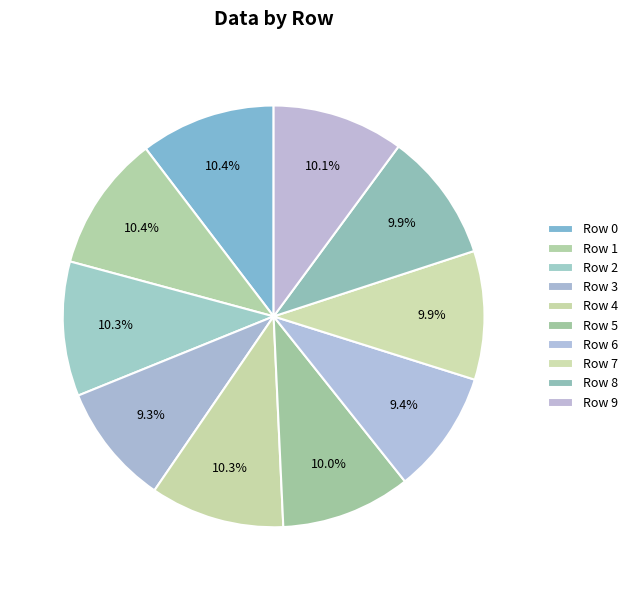

Is there a majority slice in this chart?

No